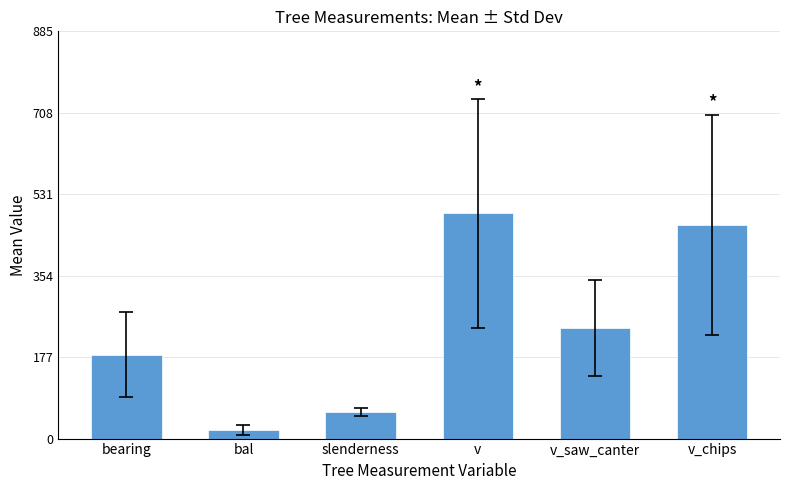

Approximately how many times larger is the value at v_saw_canter compared to bearing?

1.3